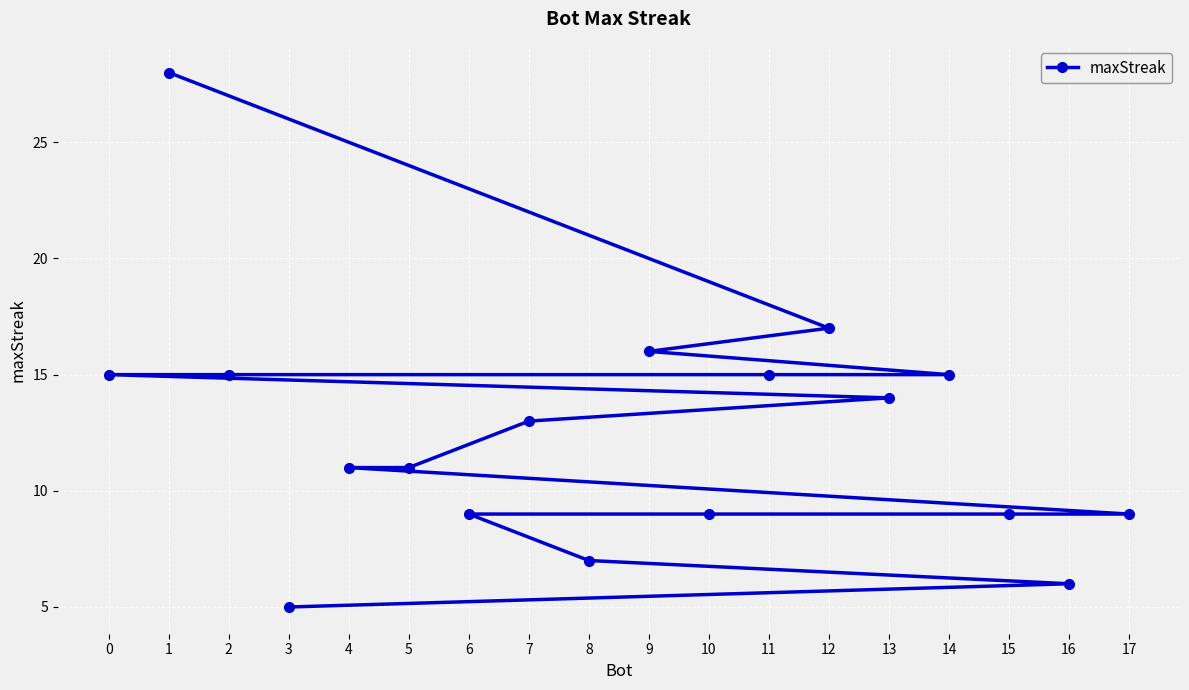

The chart shows a value of 12 at 15. True or false?

False